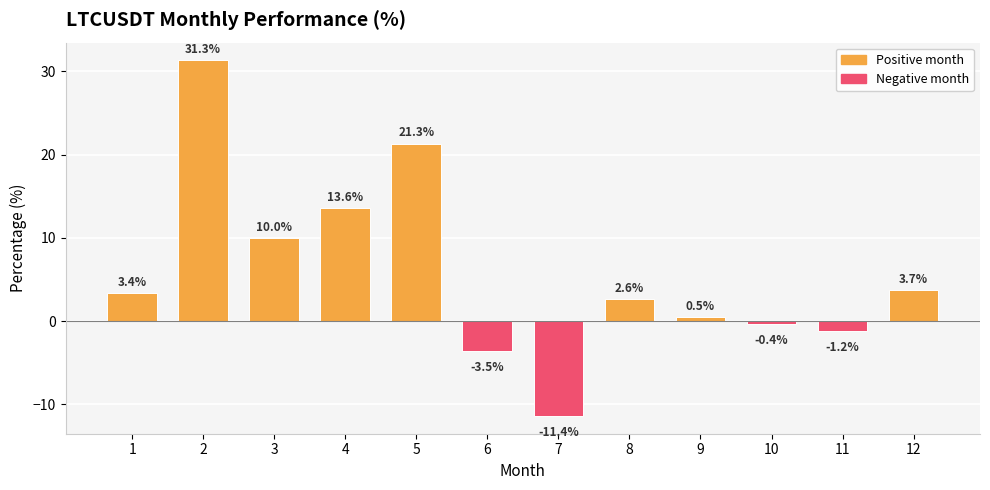

What is the difference between the values at 8 and 3?

7.4